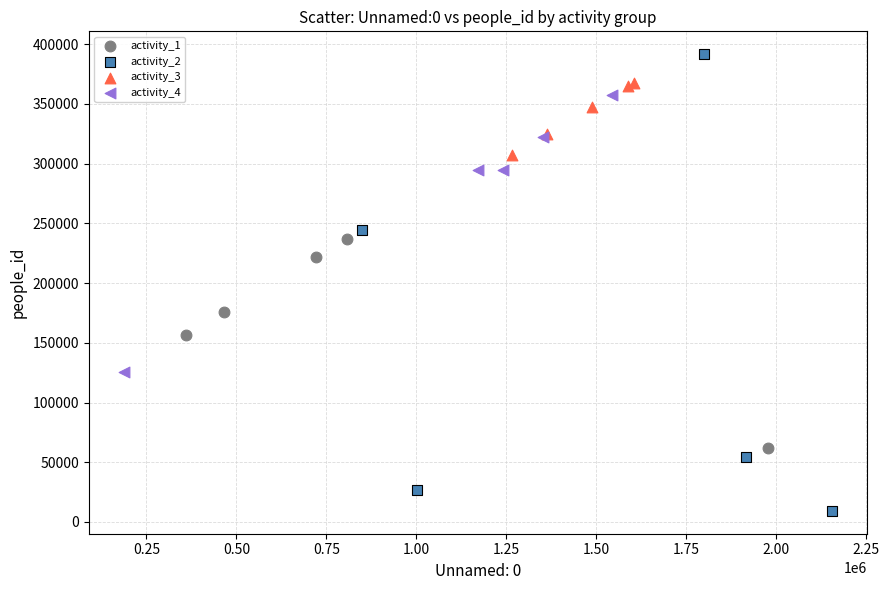

Which series reaches the minimum Y coordinate?

activity_2